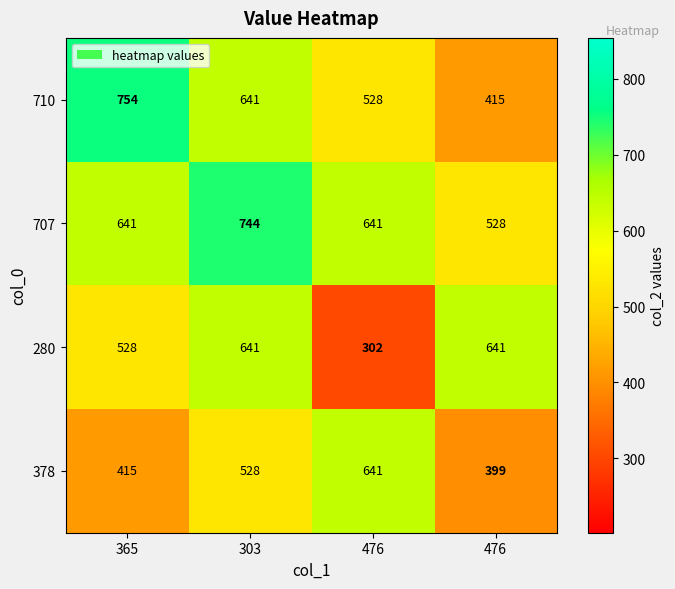

What is the smallest value displayed?

302